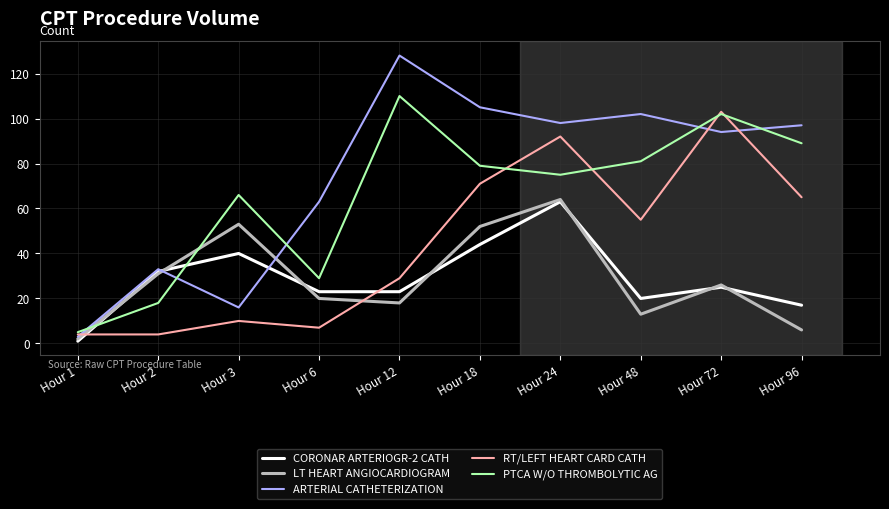

Which label corresponds to the smallest value in the chart?

Hour 1